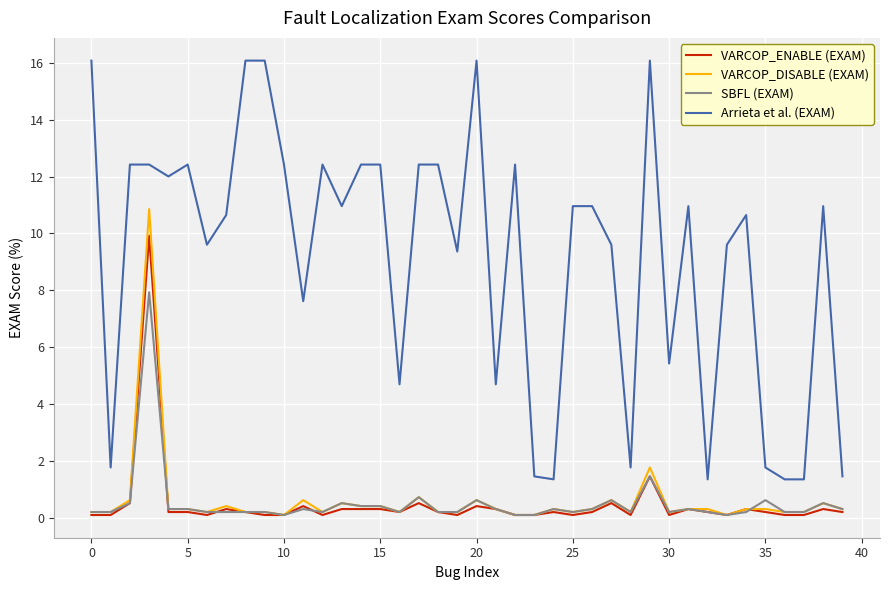

Reading left to right, transcribe all the data shown in this chart.

VARCOP_ENABLE (EXAM): 0.1	0.1	0.5	9.9	0.2	0.2	0.1	0.3	0.2	0.1	0.1	0.4	0.1	0.3	0.3	0.3	0.2	0.5	0.2	0.1	0.4	0.3	0.1	0.1	0.2	0.1	0.2	0.5	0.1	1.5	0.1	0.3	0.2	0.1	0.3	0.2	0.1	0.1	0.3	0.2
VARCOP_DISABLE (EXAM): 0.2	0.2	0.6	10.9	0.3	0.3	0.2	0.4	0.2	0.2	0.1	0.6	0.2	0.5	0.4	0.4	0.2	0.7	0.2	0.2	0.6	0.3	0.1	0.1	0.3	0.2	0.3	0.6	0.2	1.8	0.2	0.3	0.3	0.1	0.3	0.3	0.2	0.2	0.5	0.3
SBFL (EXAM): 0.2	0.2	0.5	7.9	0.3	0.3	0.2	0.2	0.2	0.2	0.1	0.3	0.2	0.5	0.4	0.4	0.2	0.7	0.2	0.2	0.6	0.3	0.1	0.1	0.3	0.2	0.3	0.6	0.2	1.5	0.2	0.3	0.2	0.1	0.2	0.6	0.2	0.2	0.5	0.3
Arrieta et al. (EXAM): 16.1	1.8	12.4	12.4	12.0	12.4	9.6	10.6	16.1	16.1	12.4	7.6	12.4	11.0	12.4	12.4	4.7	12.4	12.4	9.4	16.1	4.7	12.4	1.5	1.4	11.0	11.0	9.6	1.8	16.1	5.4	11.0	1.4	9.6	10.6	1.8	1.4	1.4	11.0	1.5